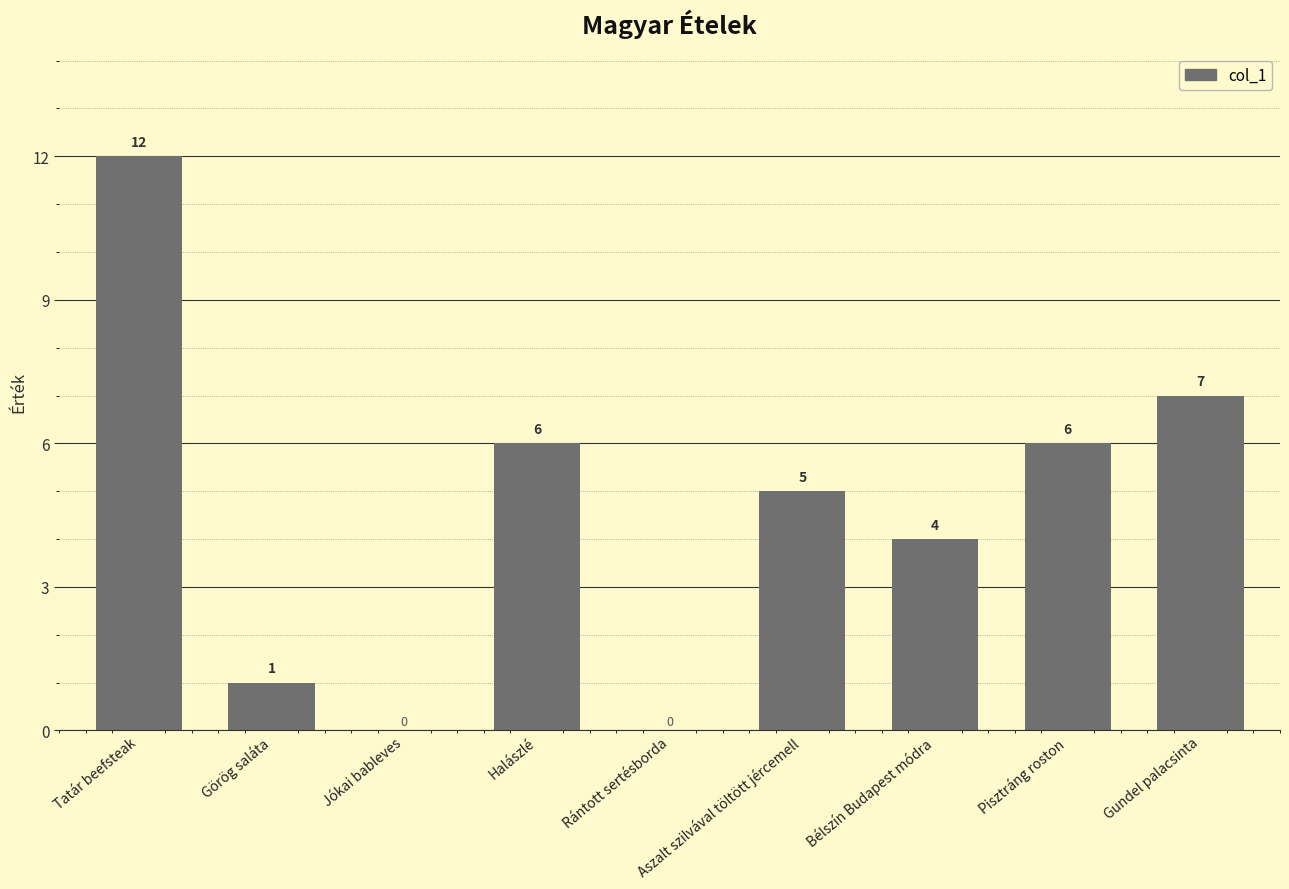

What is the sum of all values?

41